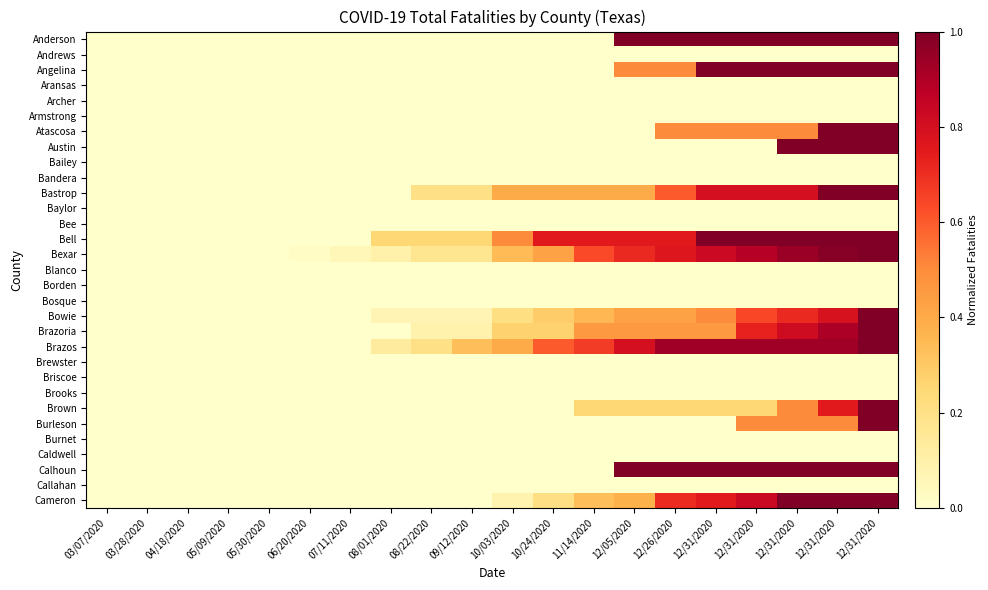

How many distinct data groups are displayed?

31